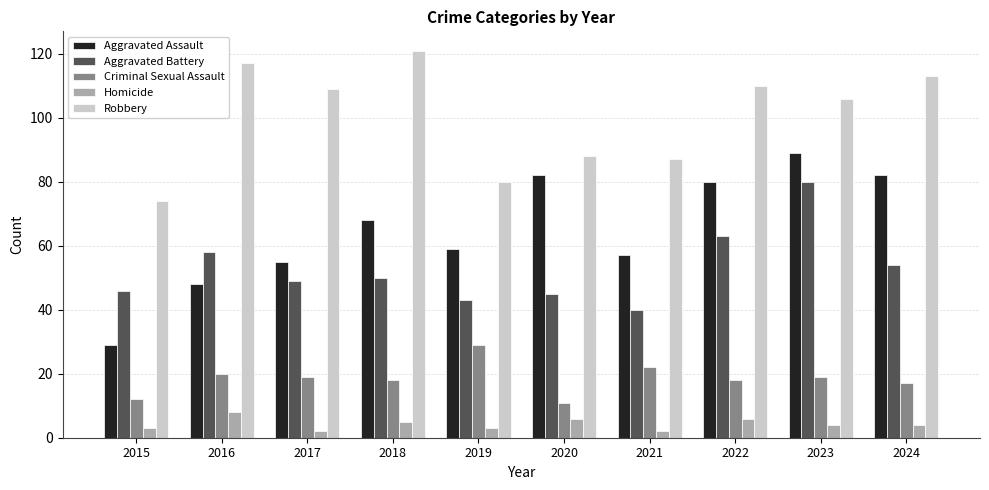

At which category does the chart reach its peak across all series?

2018